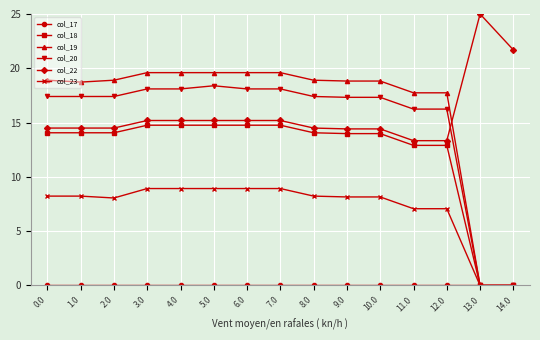

What is the spread (max minus min) of values at 12.0?

17.7